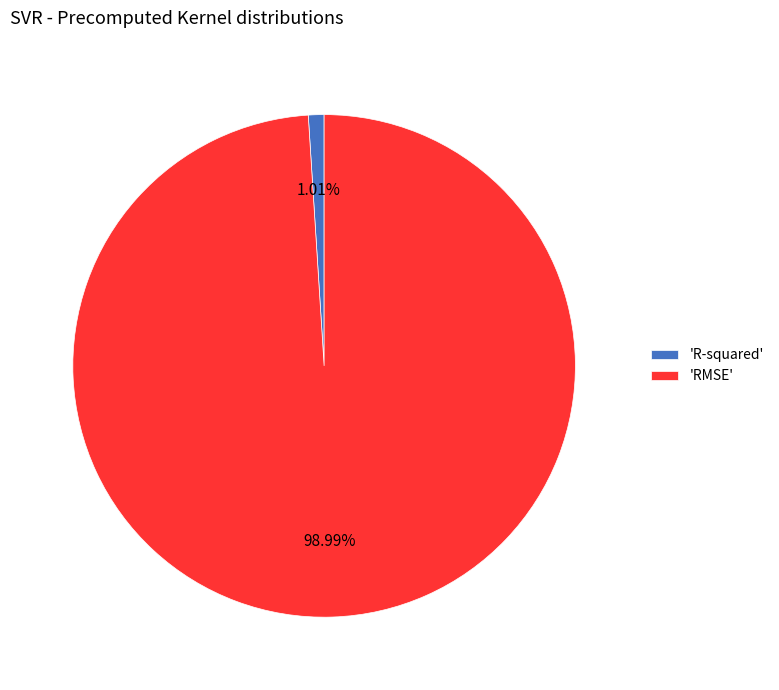

Is the sum of 'R-squared' and 'RMSE' greater than half?

Yes